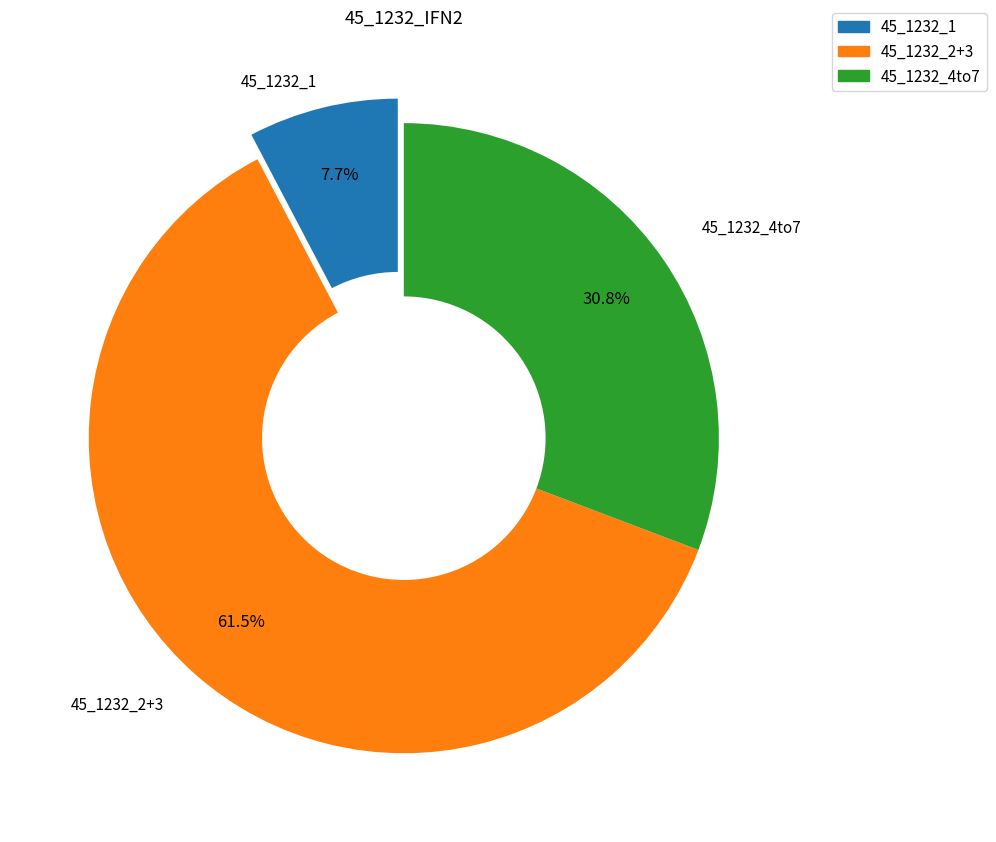

How much of the chart is everything except 45_1232_2+3?

38.5%